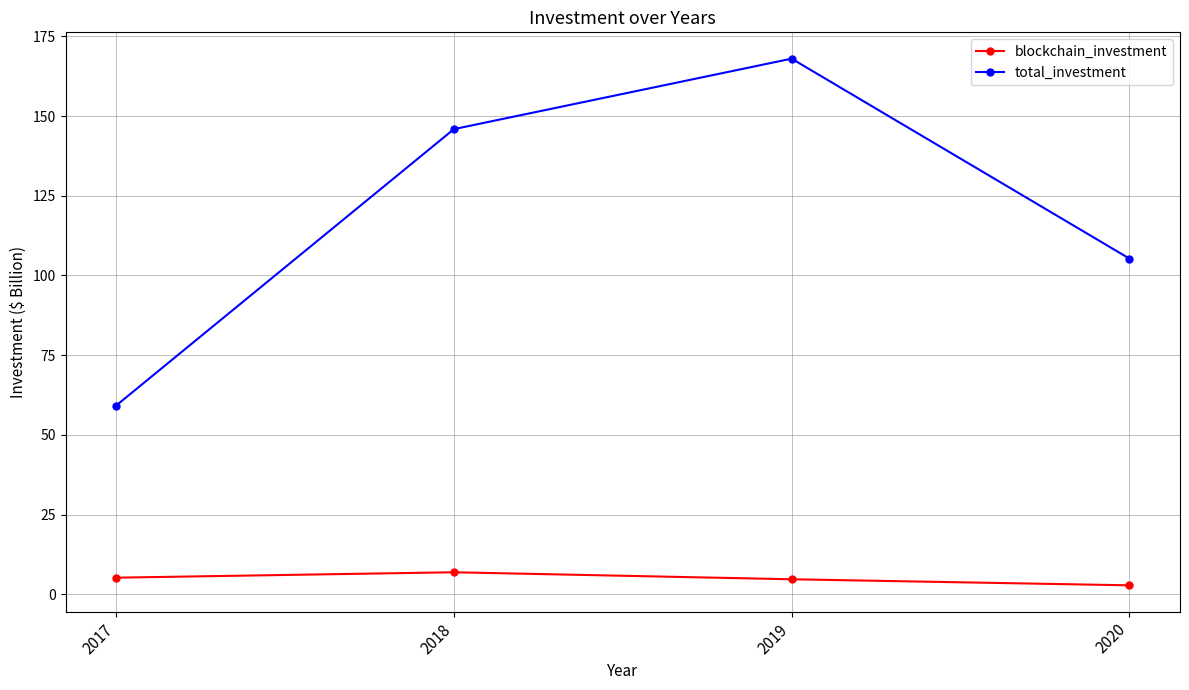

At which label does blockchain_investment reach its peak?

2018